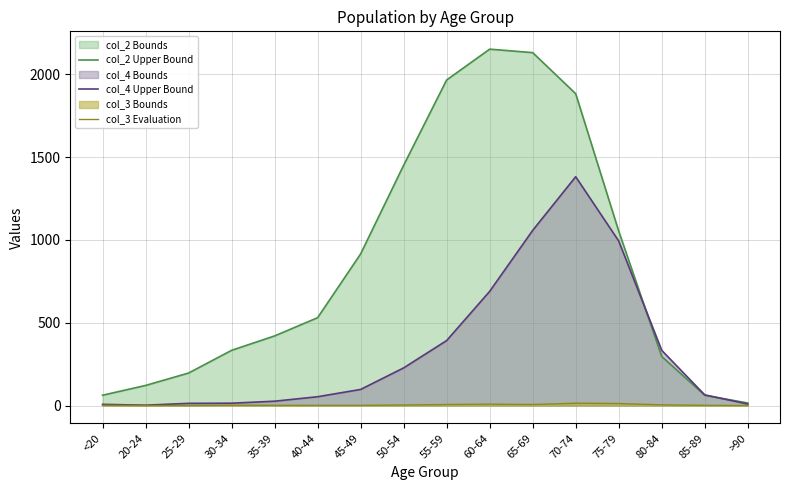

Rank the series by their maximum value, from highest to lowest.

col_2 Upper Bound, col_4 Upper Bound, col_3 Evaluation